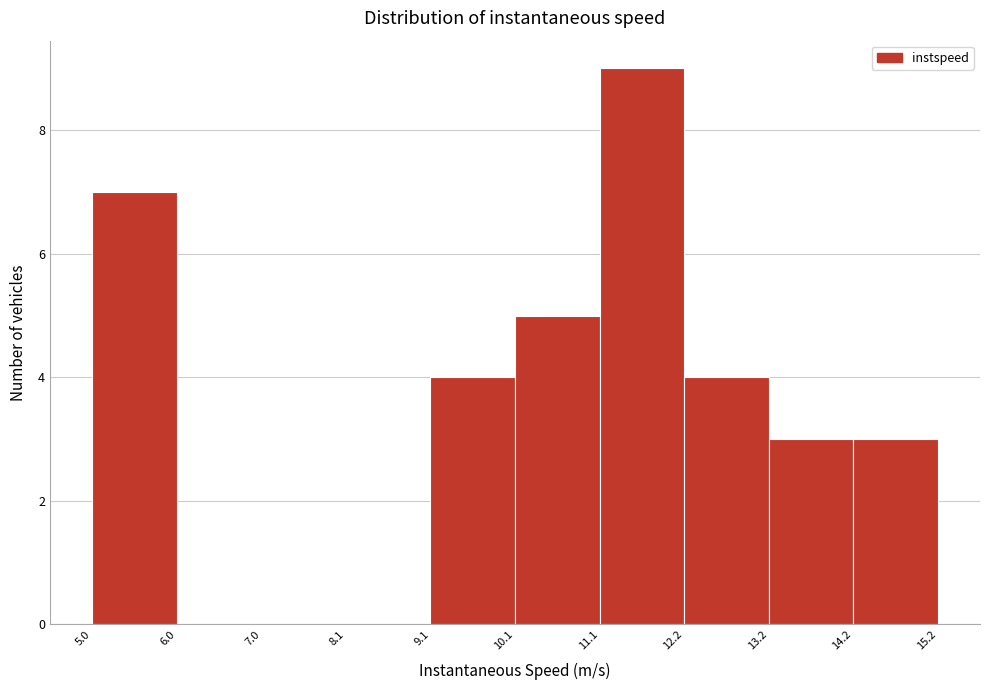

Reading left to right, list every bar in this chart as the range it spans on the x-axis followed by its height. The values are not printed on the chart, so give them approximately, as read against the axis.

5.0 to 6.0: 7
6.0 to 7.0: 0
7.0 to 8.1: 0
8.1 to 9.1: 0
9.1 to 10.1: 4
10.1 to 11.1: 5
11.1 to 12.2: 9
12.2 to 13.2: 4
13.2 to 14.2: 3
14.2 to 15.2: 3